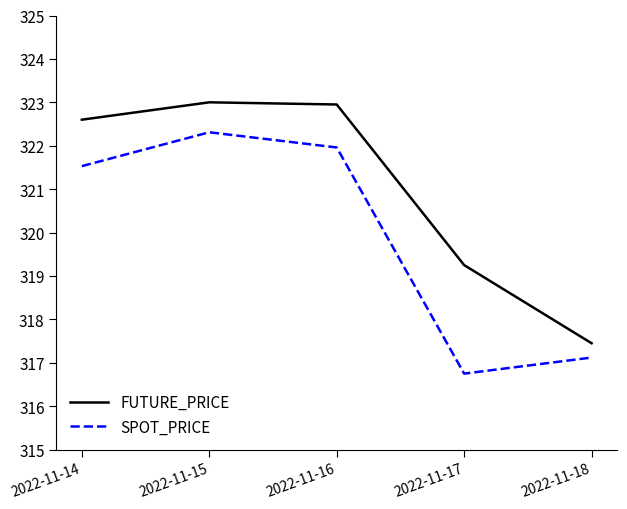

Where is SPOT_PRICE nearest to the value 319?

2022-11-18